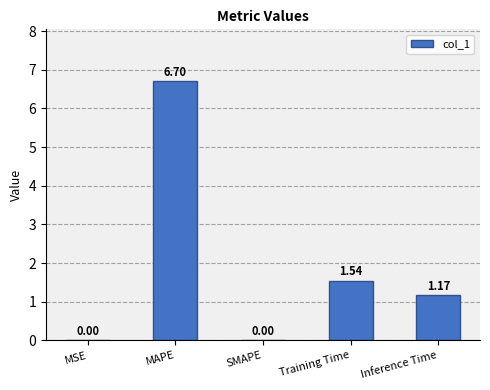

Which category has the highest value across all series?

MAPE